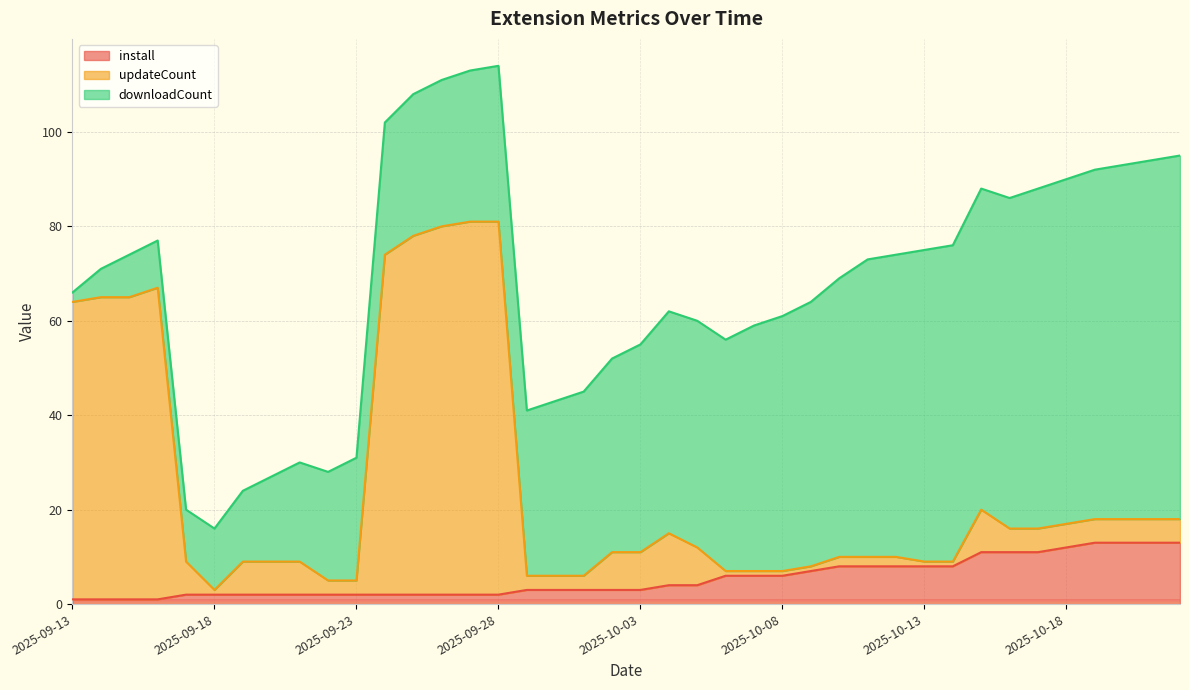

Which series changed the most between 2025-09-27 and 2025-10-22?

updateCount